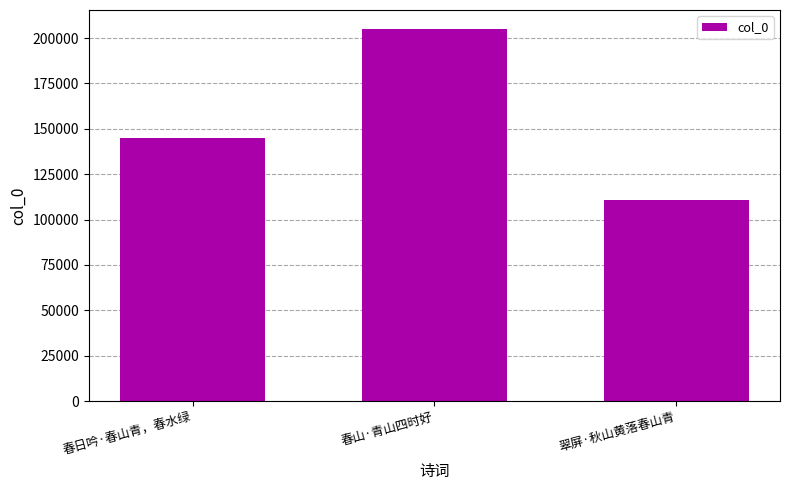

Approximately how many times larger is the value at 春日吟·春山青，春水绿 compared to 翠屏·秋山黄落春山青?

1.3